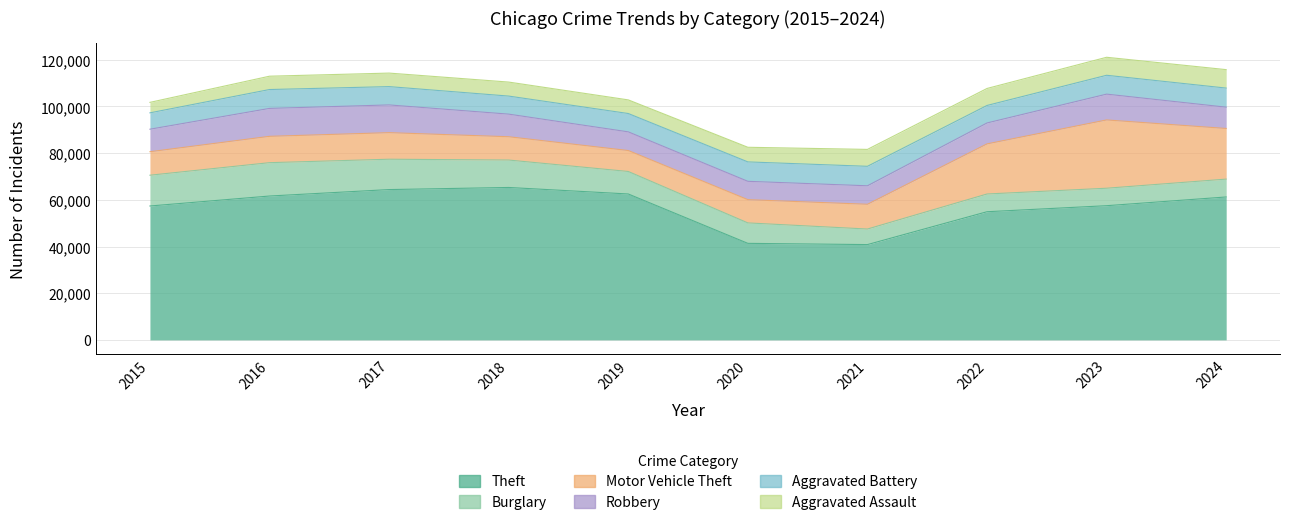

True or false: Aggravated Assault and Robbery intersect in this chart.

False